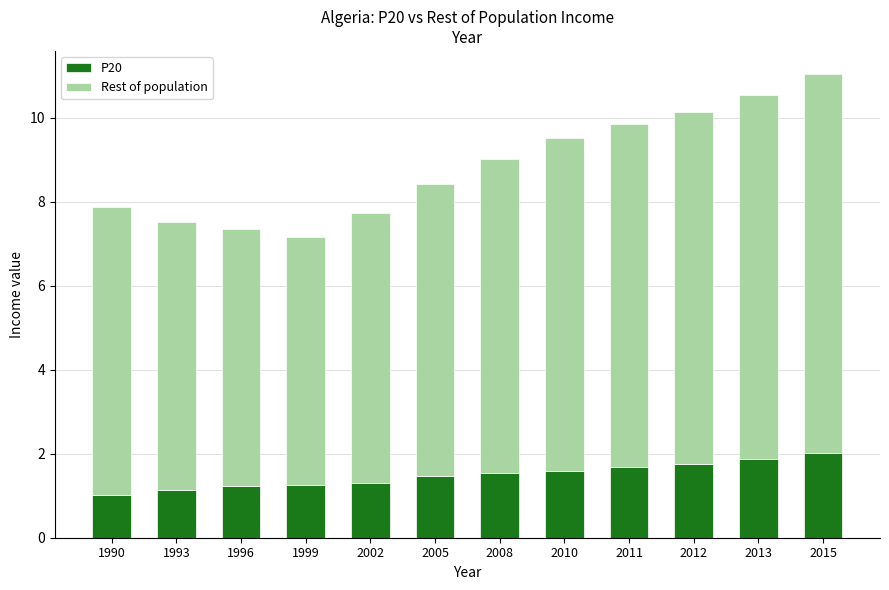

What is the sum of all P20 values?

17.9